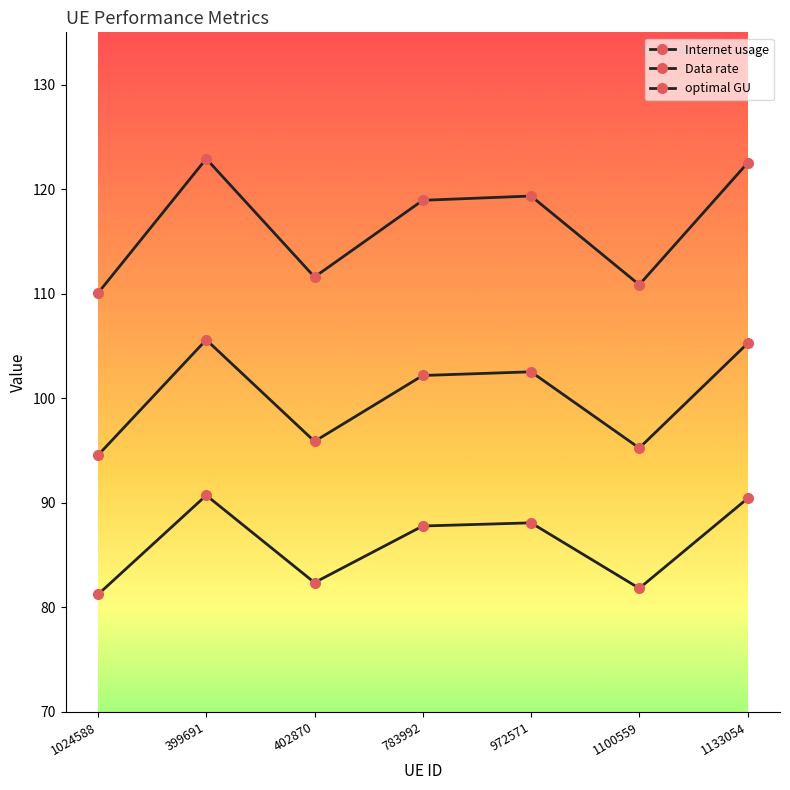

List the series in order of their overall mean, highest first.

Internet usage, optimal GU, Data rate